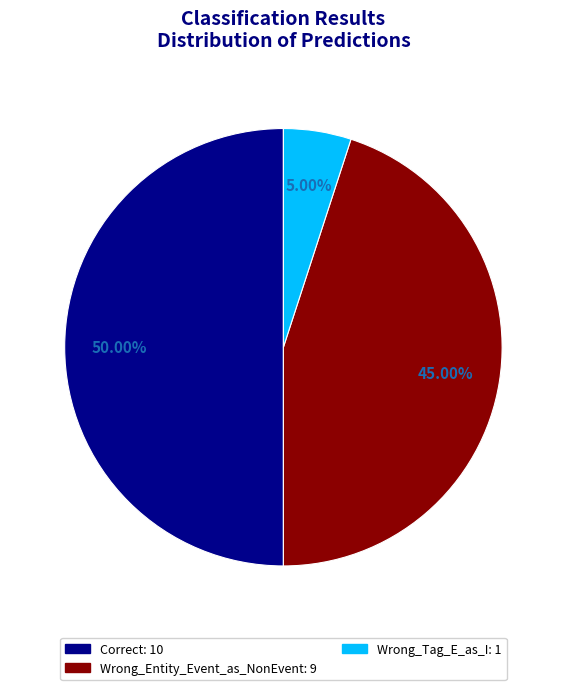

Combined, do Wrong_Tag_E_as_I and Correct account for over 50%?

Yes